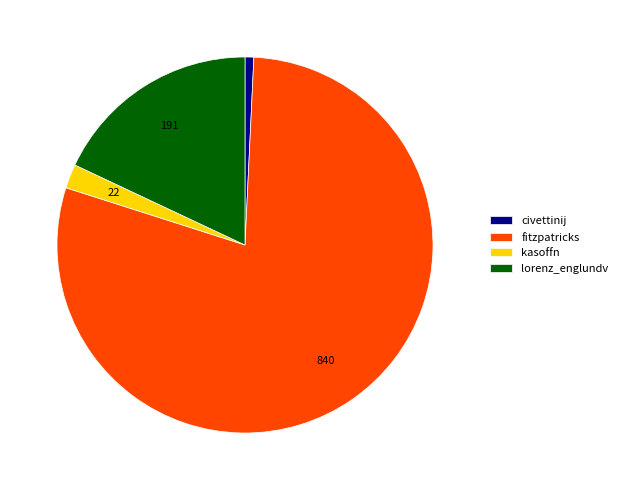

How many slices are in this pie chart?

4